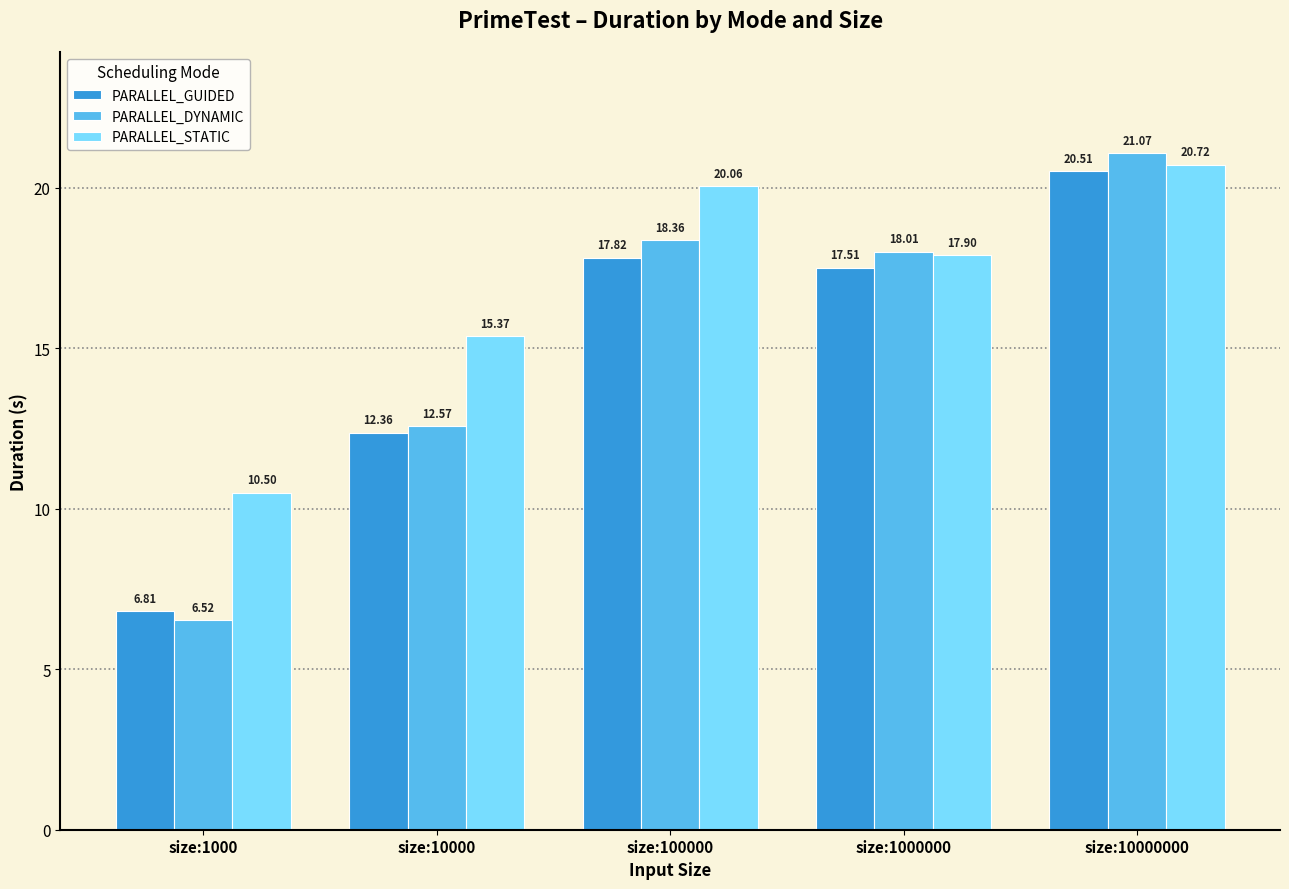

What is the sum of the PARALLEL_GUIDED values at size:1000000 and size:10000?

29.9